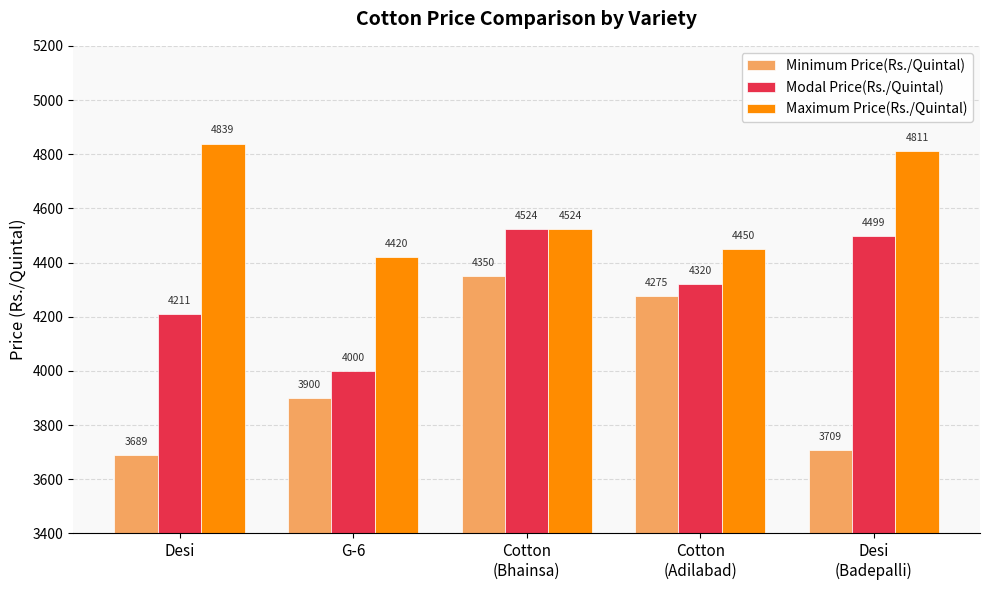

Does the chart contain stacked bars?

No